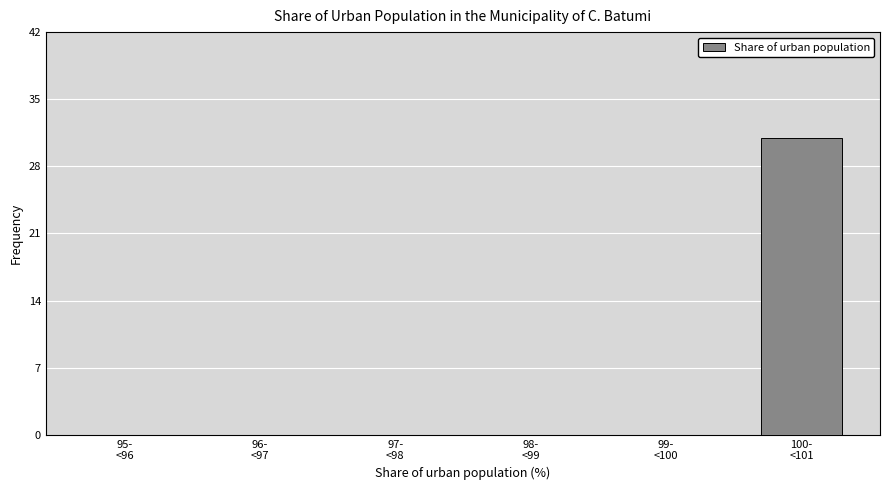

What is the maximum value shown in the chart?

31